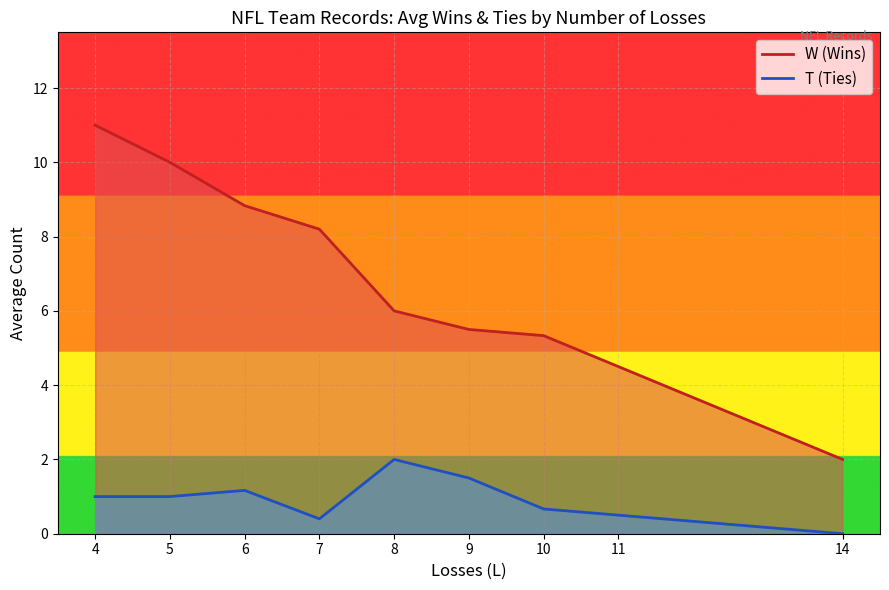

True or false: W and T intersect in this chart.

False